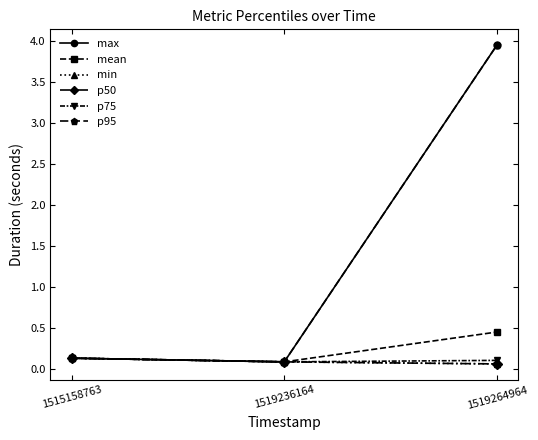

How many lines are shown in the chart?

6